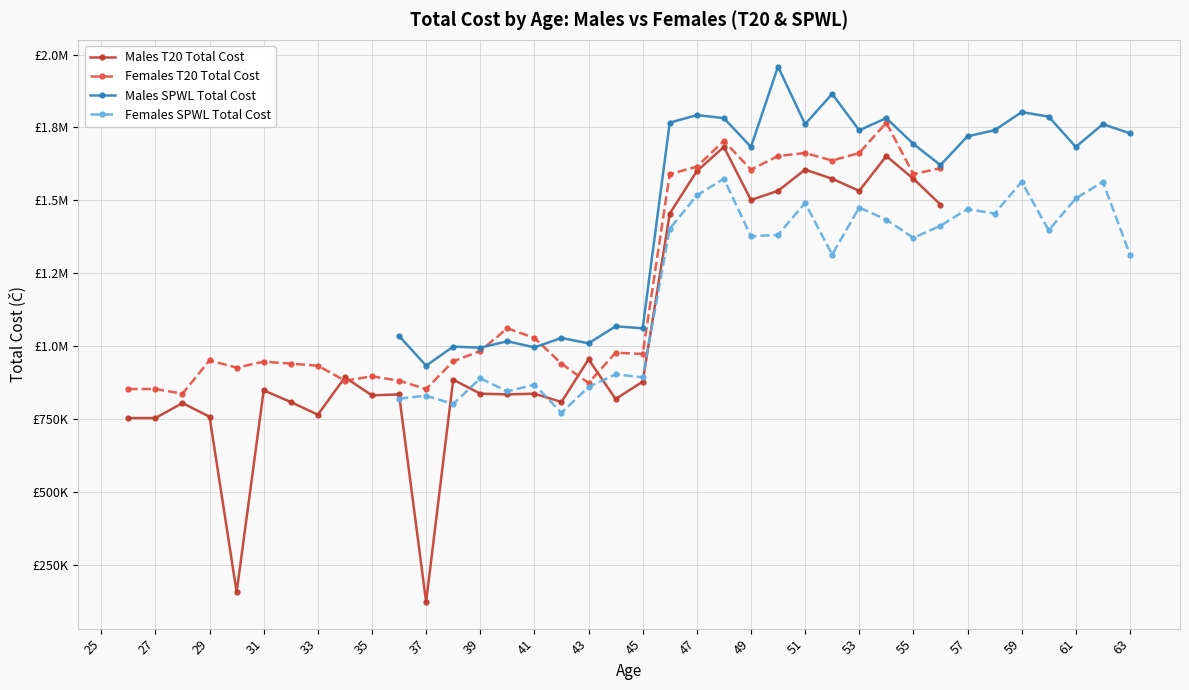

Between 27 and 53, which series saw the biggest shift?

Females T20 Total Cost